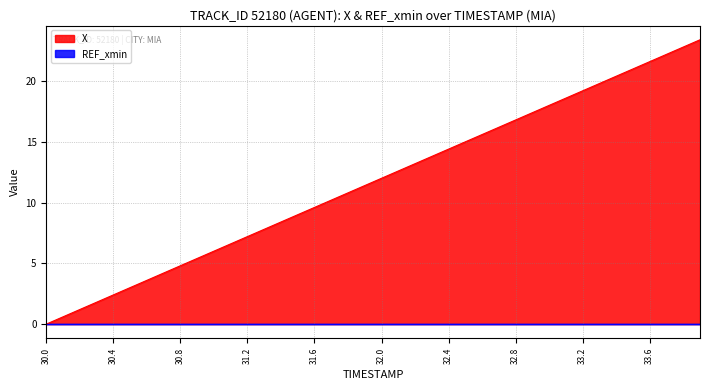

Which series has the widest spread of values?

X